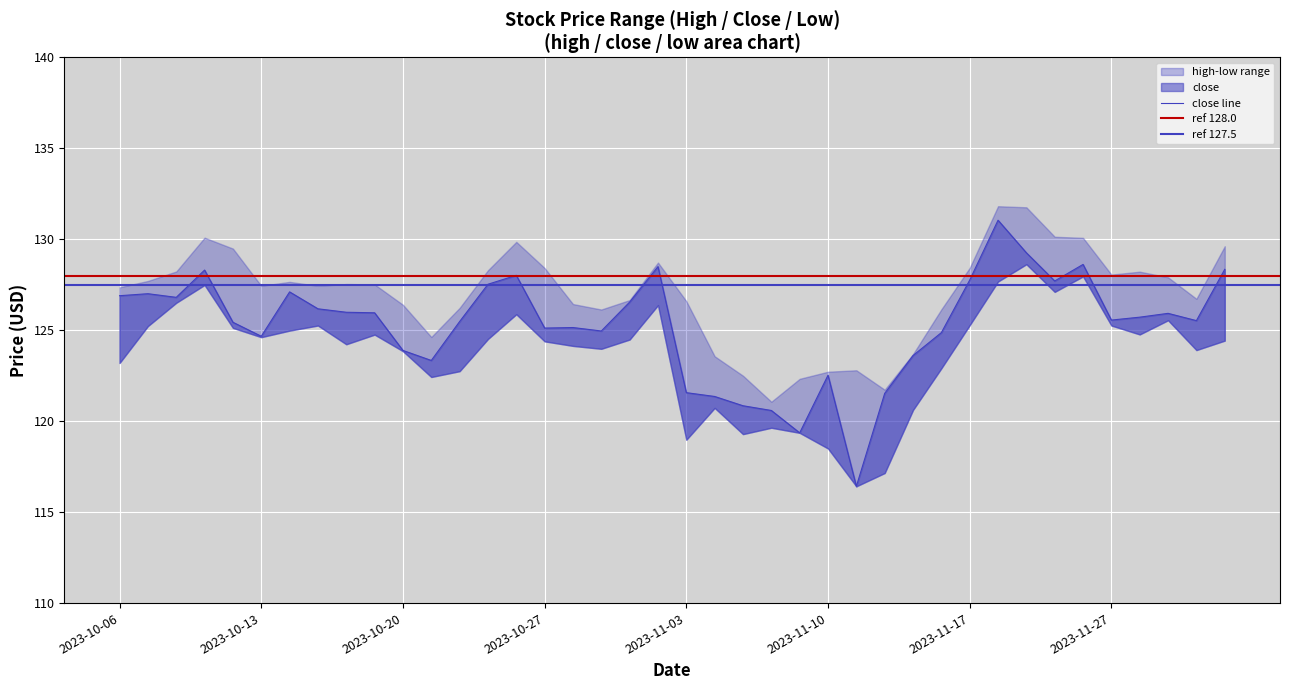

True or false: high and close cross at least once.

False